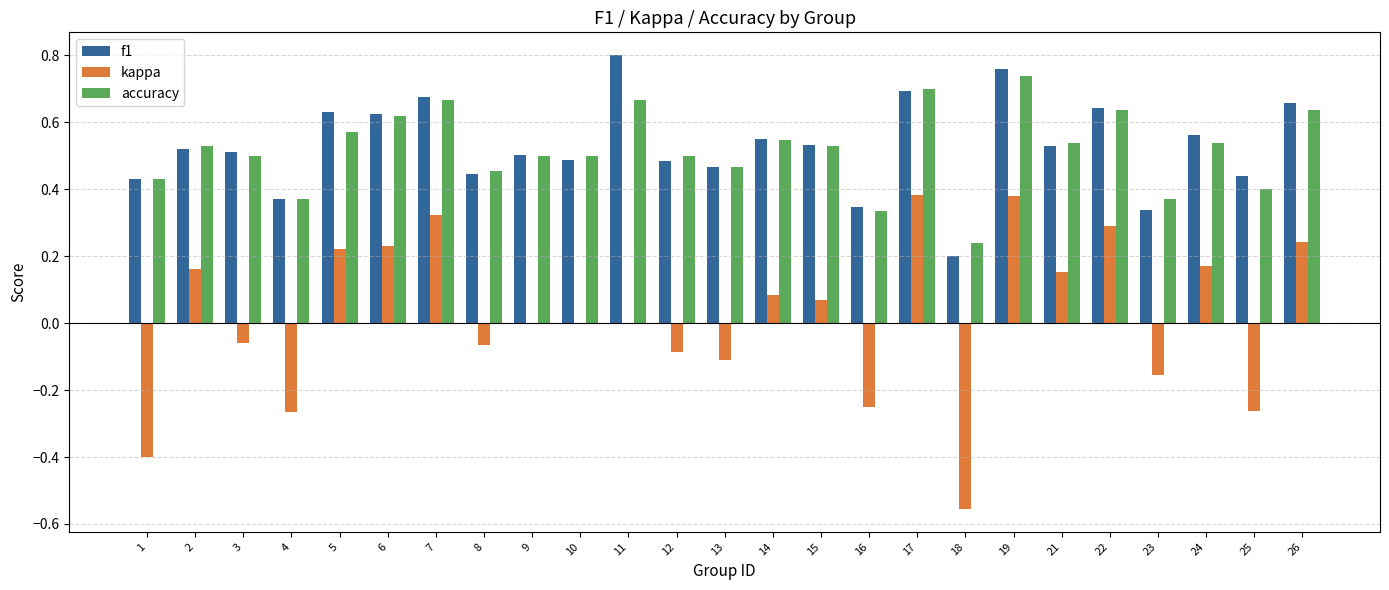

True or false: f1 has a value of 0.2 at 26.

False